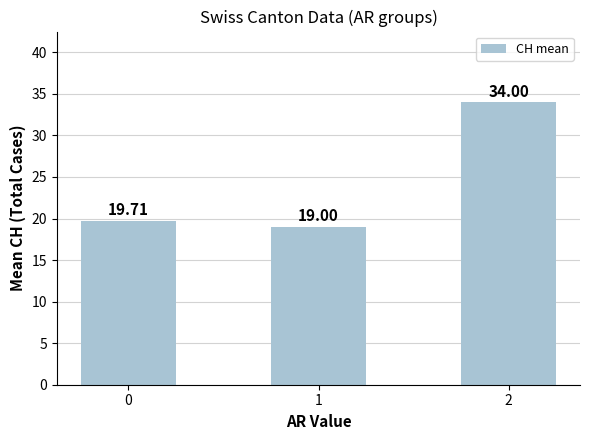

Which category has the lowest value across all series?

1